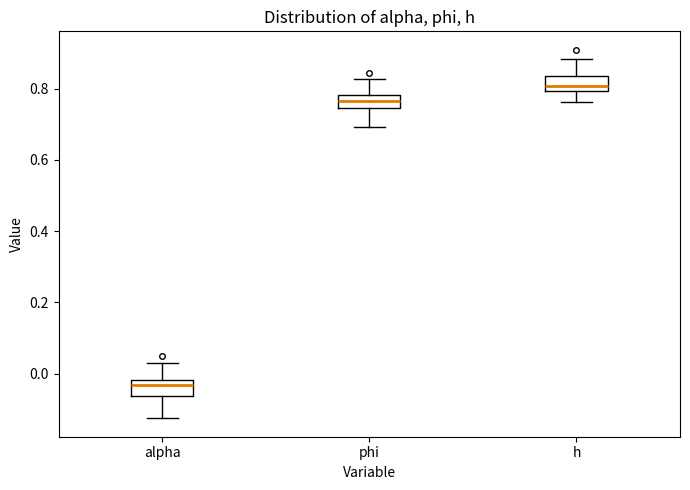

Where is the lower edge of the box for phi on the y-axis? The values are not printed on the chart, so give them approximately, as read against the axis.

0.74